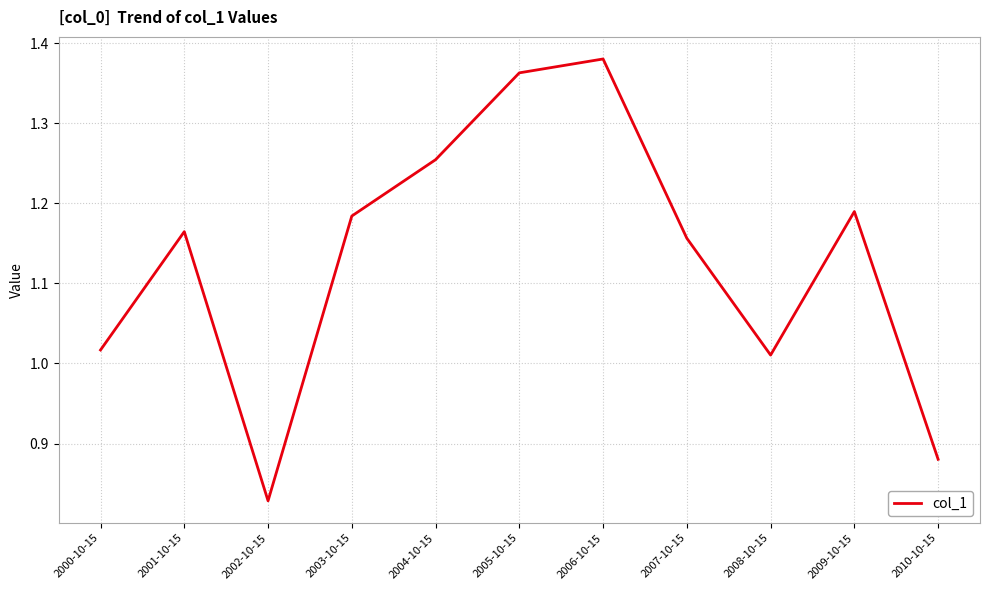

The value at 2004-10-15 is 0.7. True or false?

False